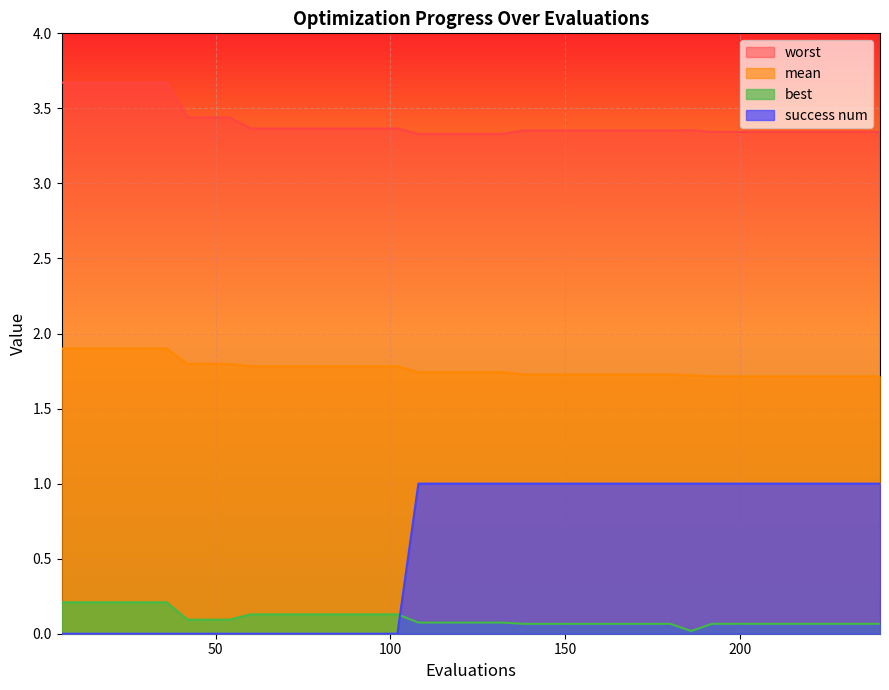

True or false: best has more than 1 interior local peaks.

False